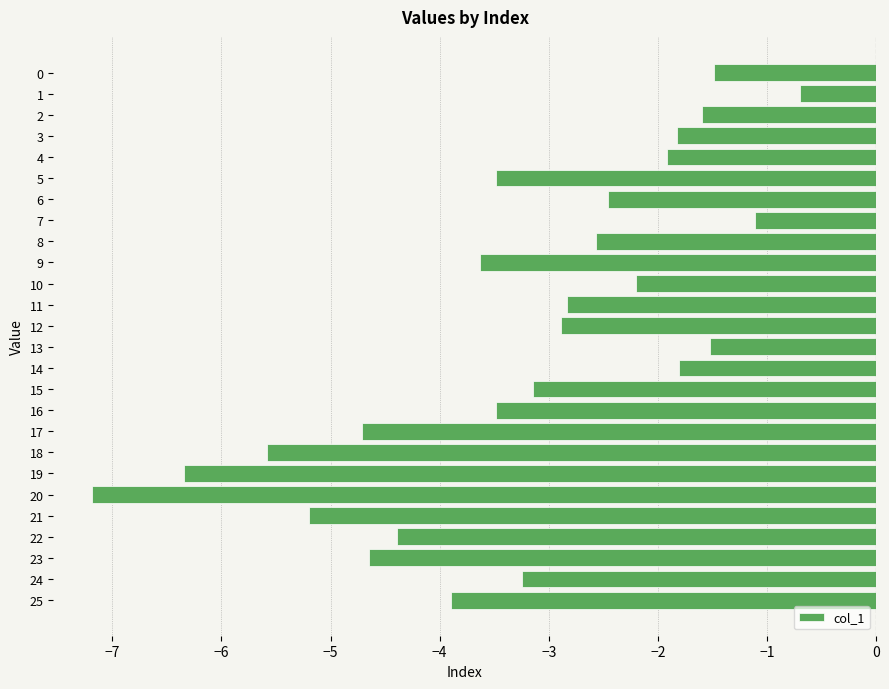

The value at 22 is -4.4. True or false?

True